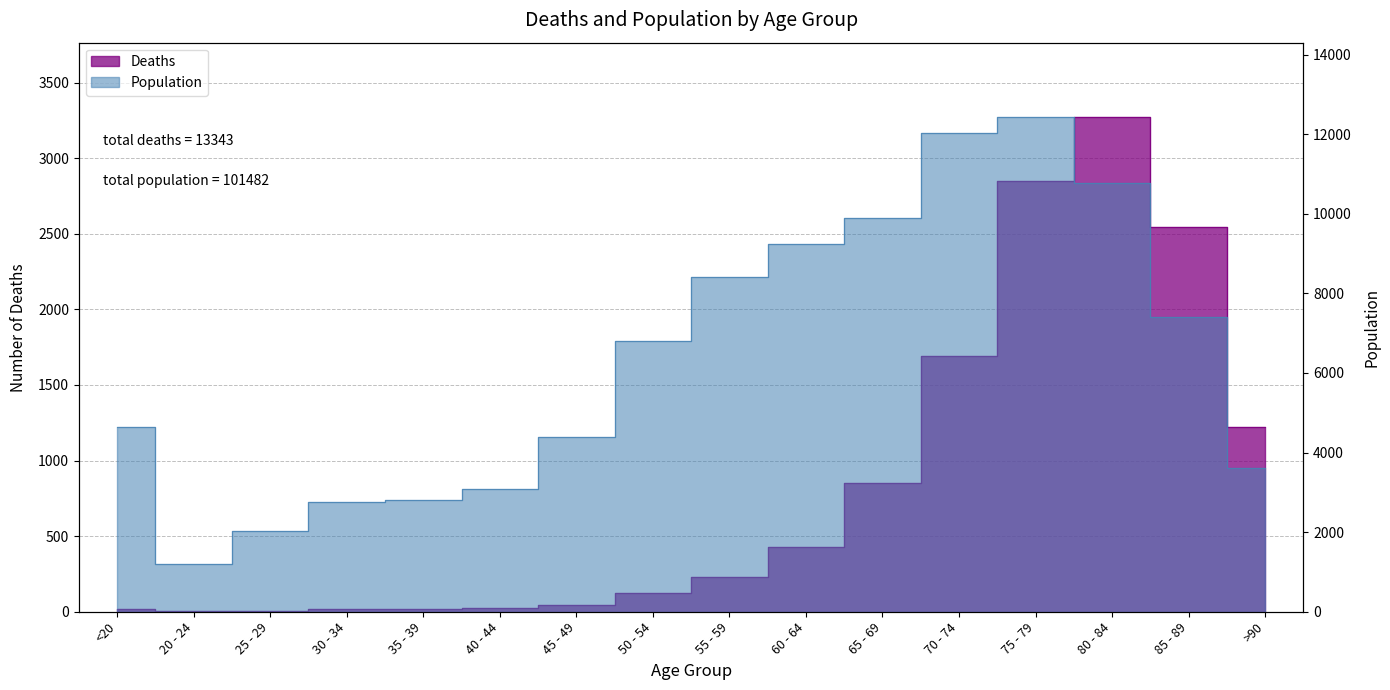

Reading left to right, what are all the values shown in this chart?

Deaths: <20=18	20 - 24=4	25 - 29=3	30 - 34=17	35 - 39=18	40 - 44=24	45 - 49=47	50 - 54=126	55 - 59=227	60 - 64=426	65 - 69=850	70 - 74=1690	75 - 79=2848	80 - 84=3273	85 - 89=2548	>90=1224
Population: <20=4641	20 - 24=1191	25 - 29=2038	30 - 34=2765	35 - 39=2814	40 - 44=3078	45 - 49=4396	50 - 54=6803	55 - 59=8400	60 - 64=9236	65 - 69=9883	70 - 74=12018	75 - 79=12434	80 - 84=10764	85 - 89=7417	>90=3604